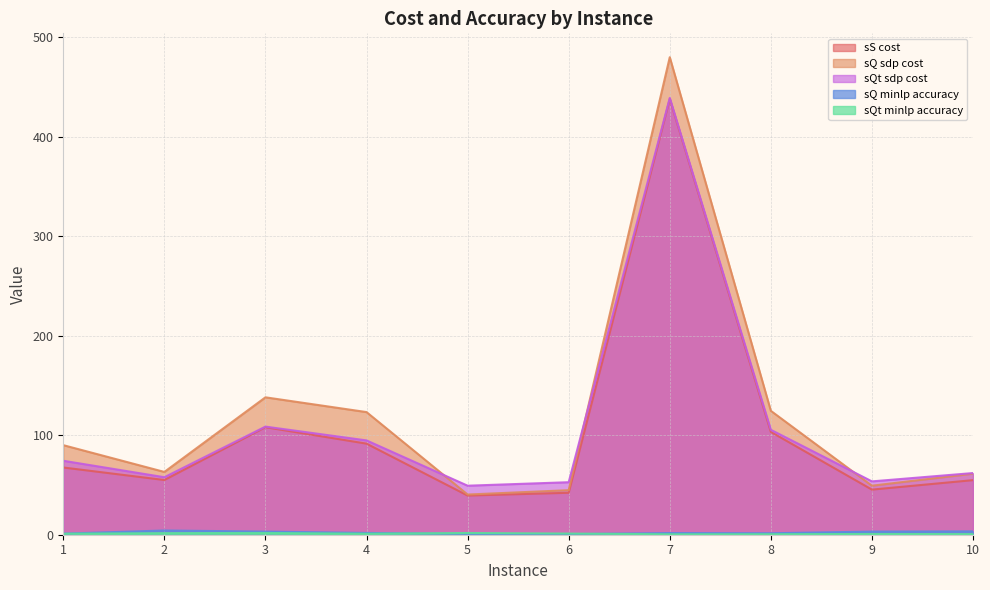

Which series has the largest total across all categories?

sQ sdp cost